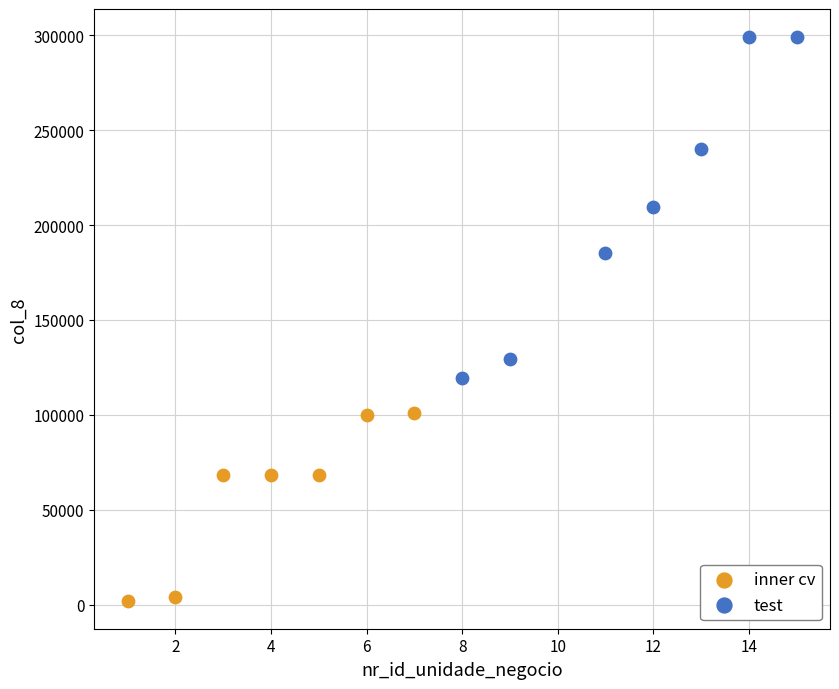

Which series has the largest Y range (max minus min)?

test